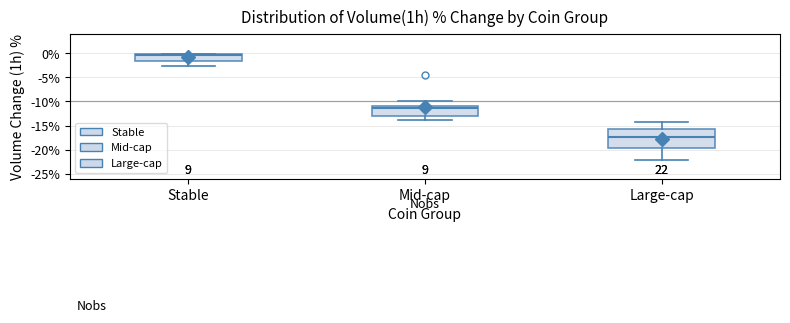

Where does the upper whisker of the box for Mid-cap end on the y-axis? The values are not printed on the chart, so give them approximately, as read against the axis.

-10.0